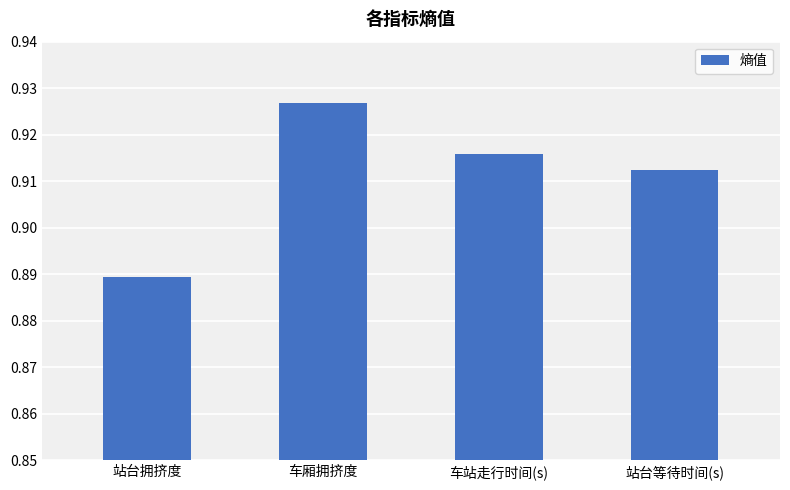

Where is the data nearest to the value 0?

站台拥挤度